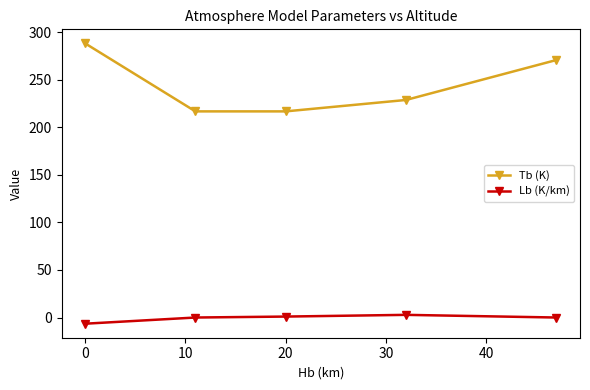

Rank the series by their average value, from highest to lowest.

Tb (K), Lb (K/km)